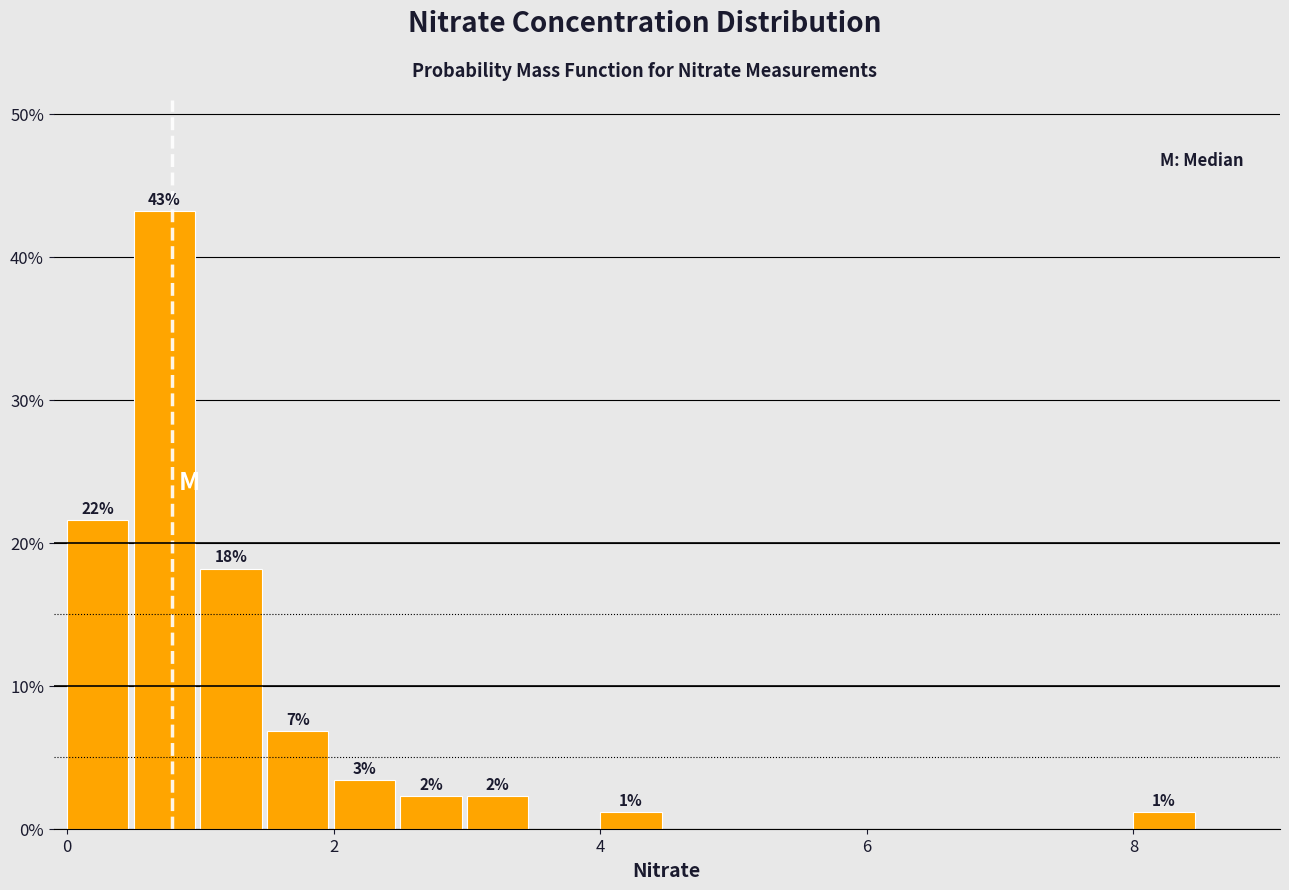

Read against the x-axis, roughly where is the centre of the tallest bar?

0.8